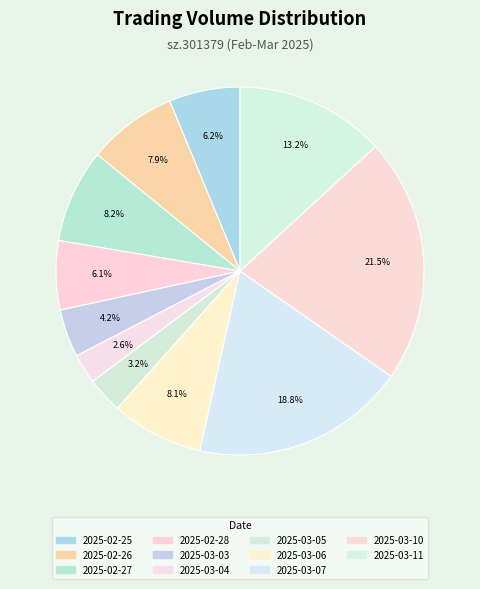

Is there any slice that represents more than half of the pie?

No